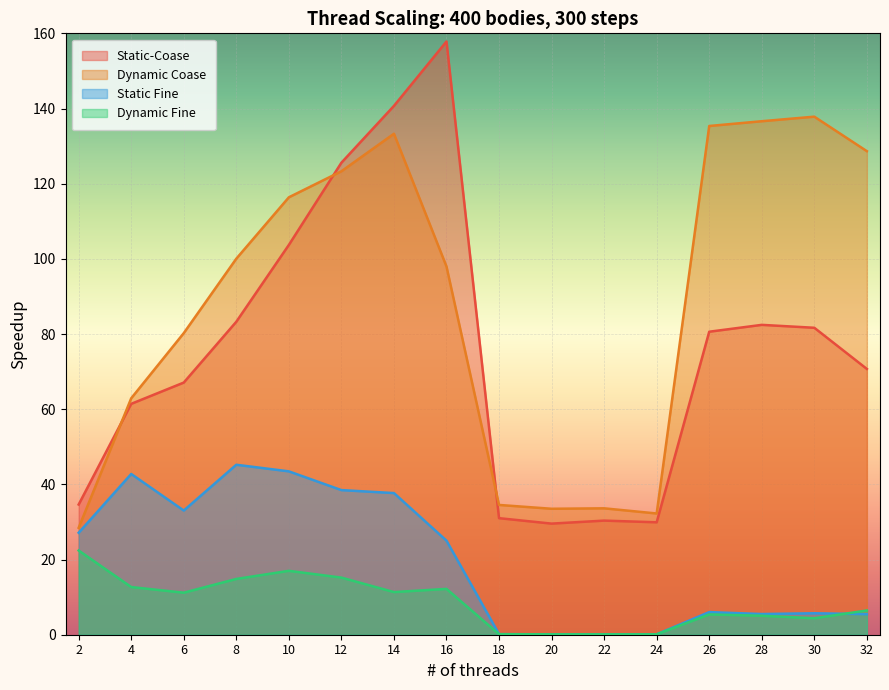

At which category is the sum across all series the highest?

14